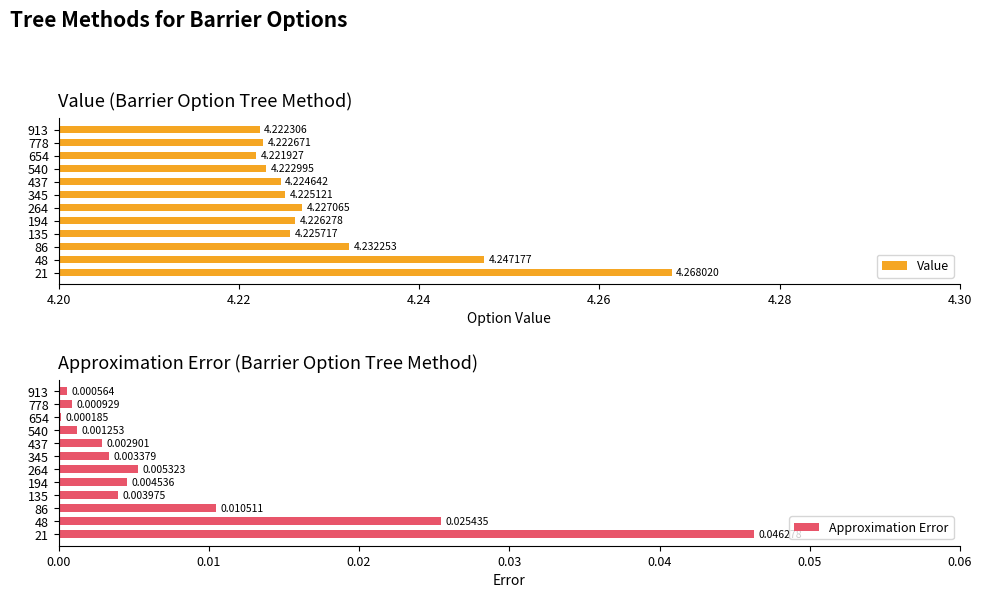

Where is Value nearest to the value 4?

654